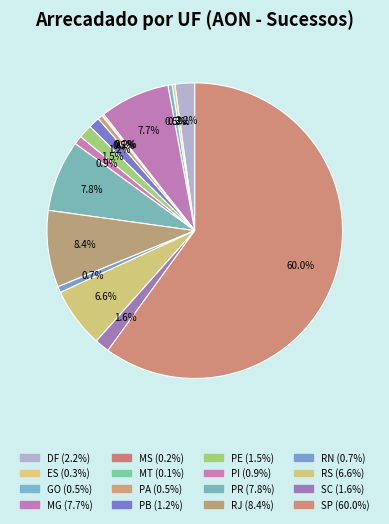

What percentage is the RJ slice, to the nearest percent?

8%